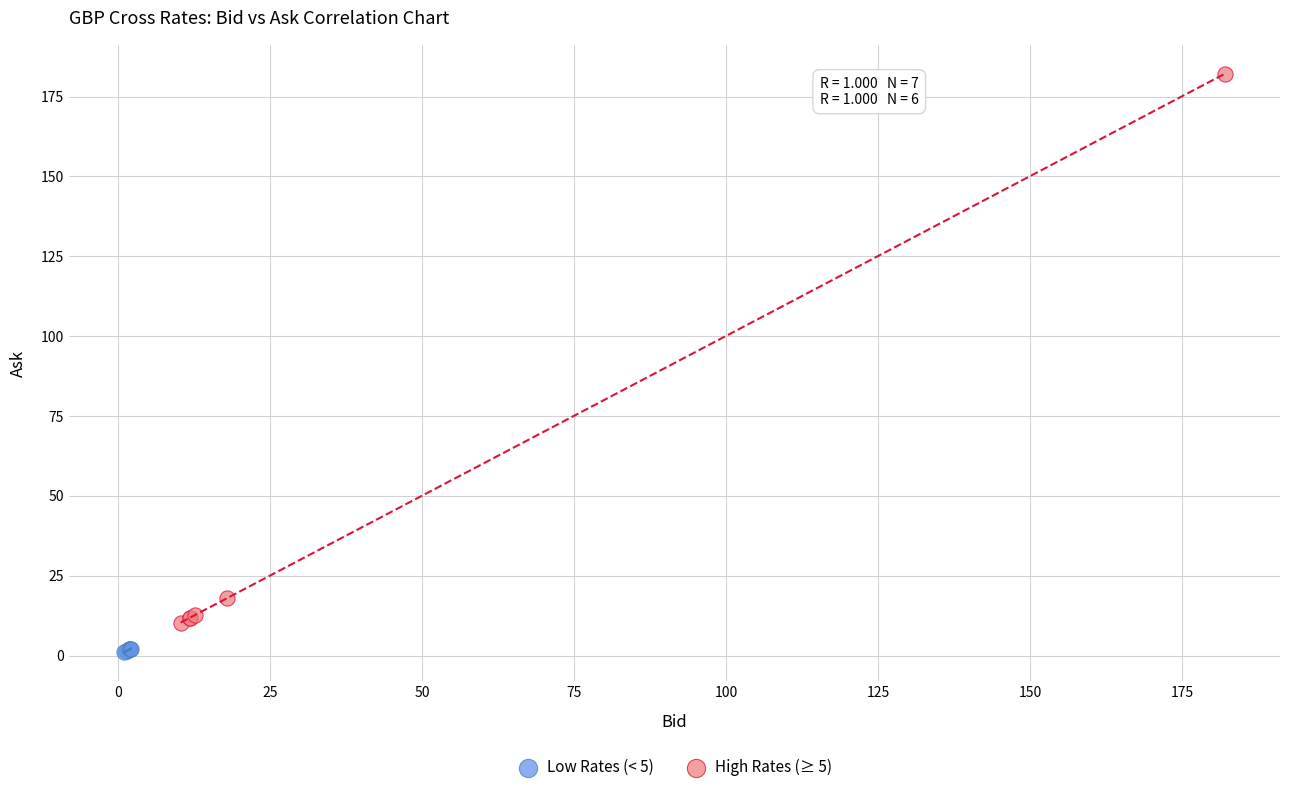

Which series reaches the maximum Y coordinate?

High Rates (≥ 5)